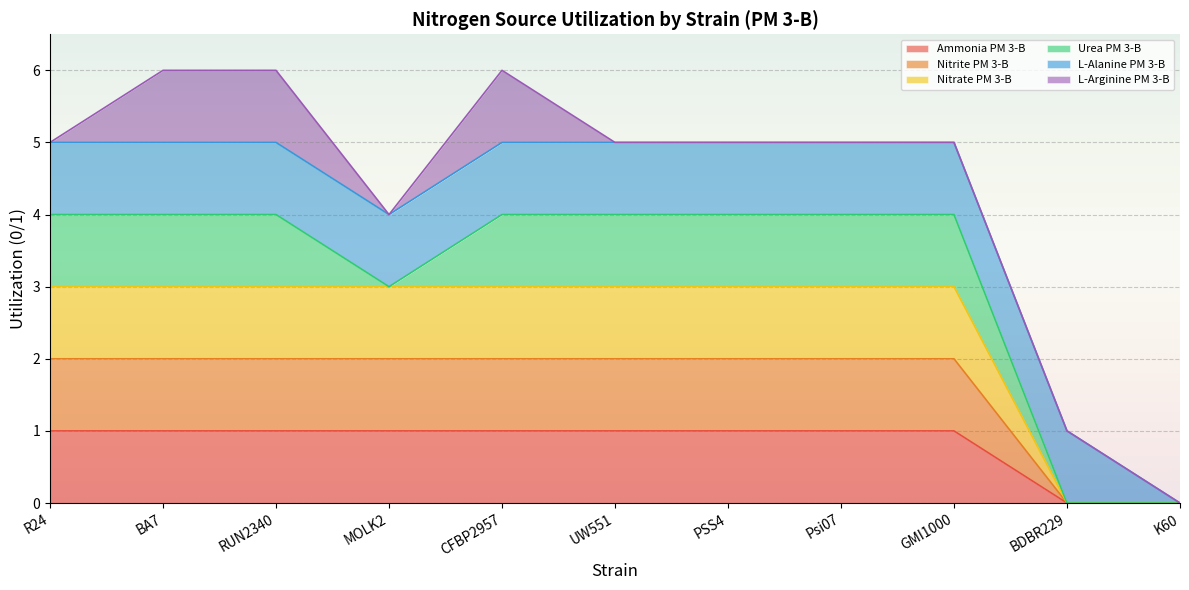

The Nitrate PM 3-B series shows 2 at BA7. True or false?

False